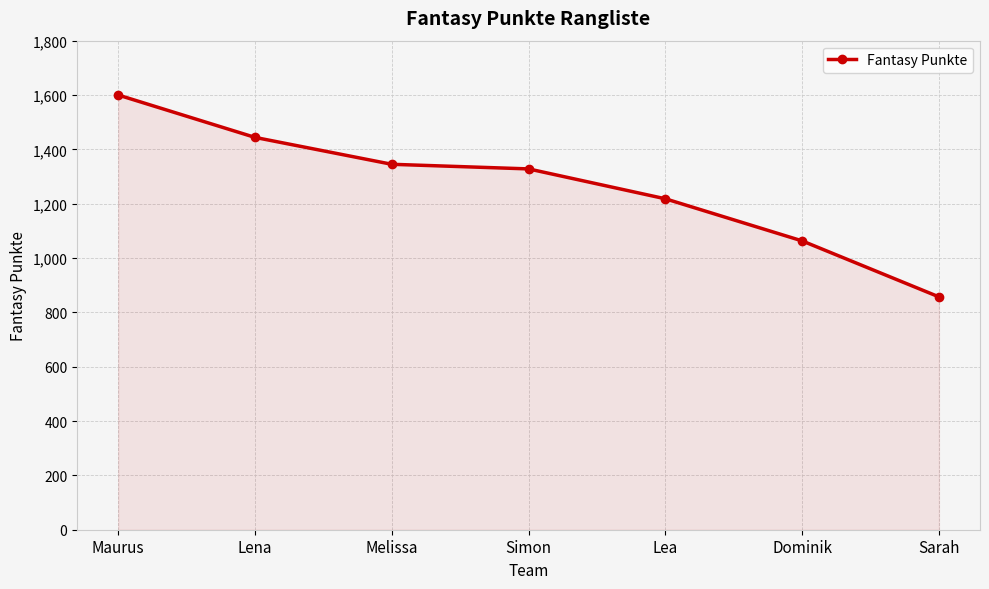

The chart shows a value of 1832 at Dominik. True or false?

False